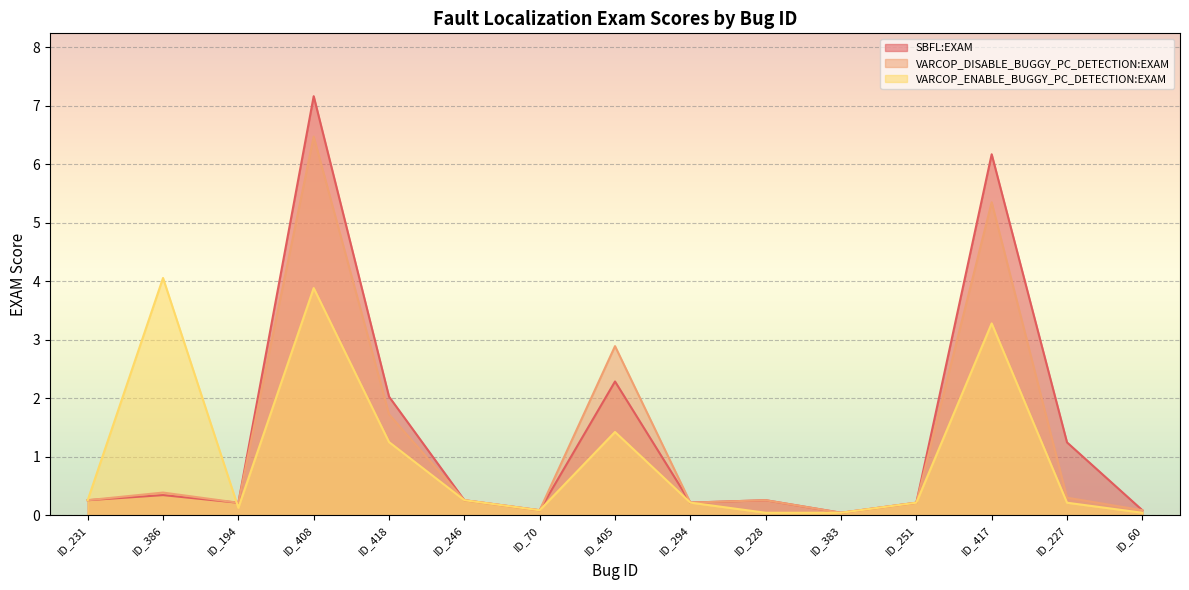

Which series changed the most between ID_231 and ID_251?

SBFL:EXAM